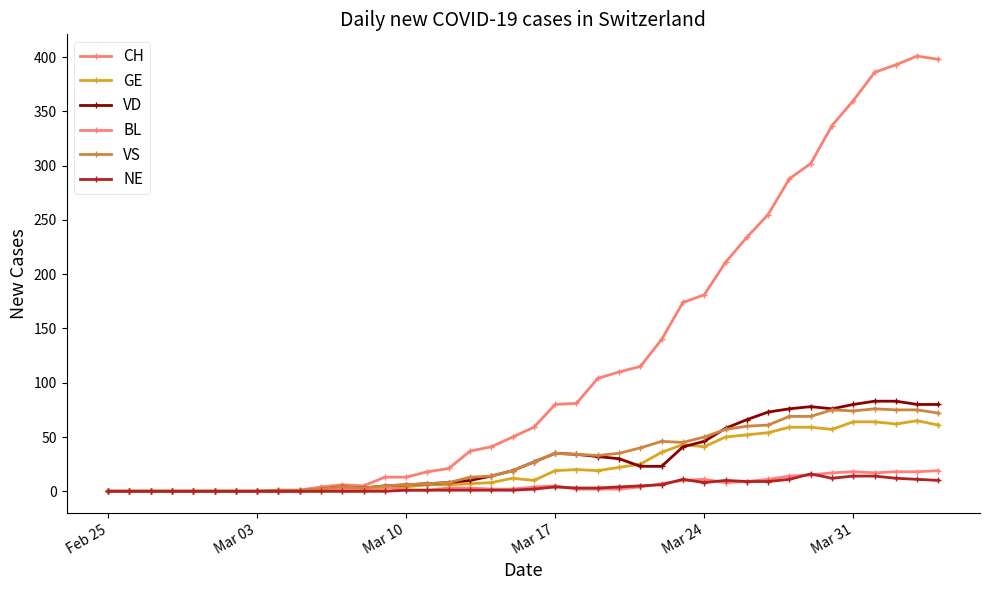

What is the difference between the maximum and second lowest values in the VD series?

83